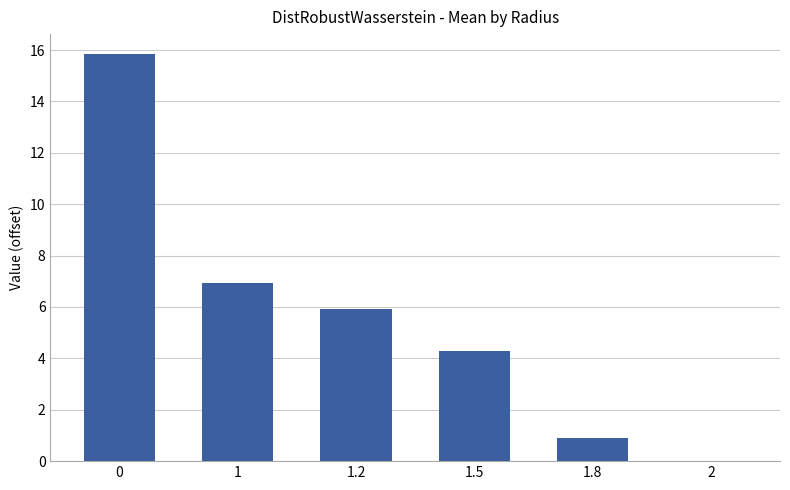

What is the change in value from 0 to 1?

-8.9